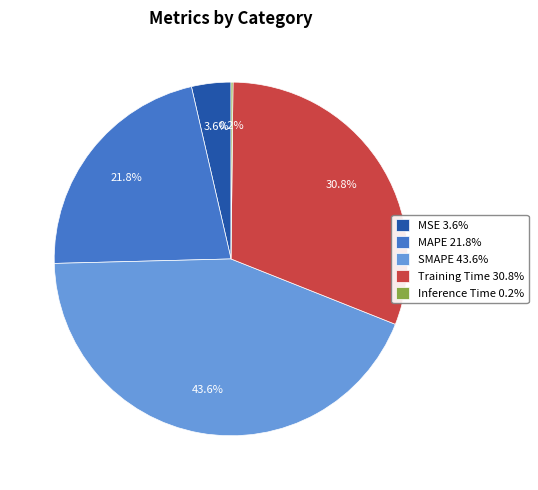

What portion of the pie excludes SMAPE?

56.4%